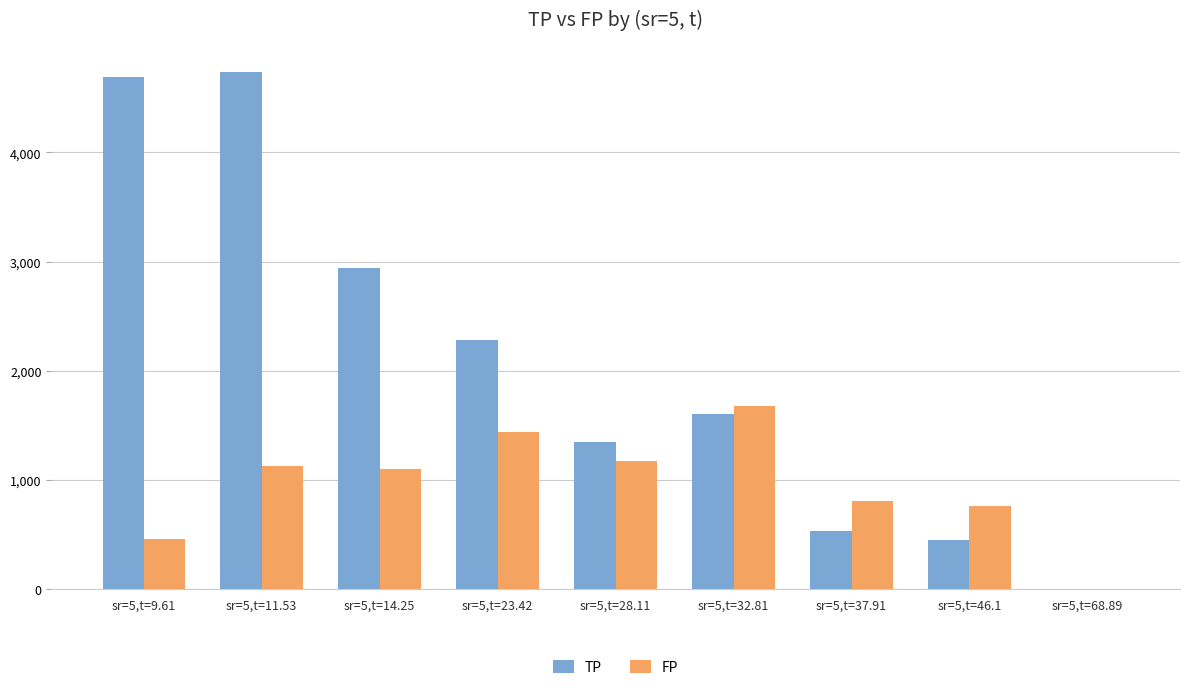

At which label is TP closest to 2367?

sr=5,t=23.42